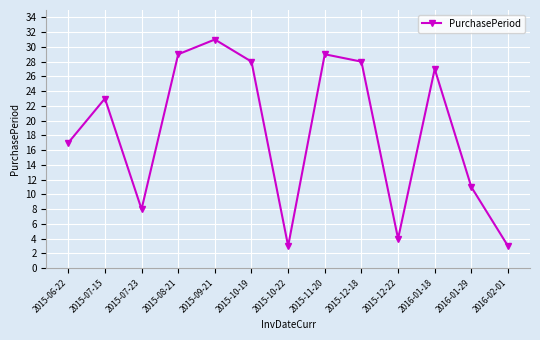

What is the approximate value at 2015-11-20, to the nearest 5?

30